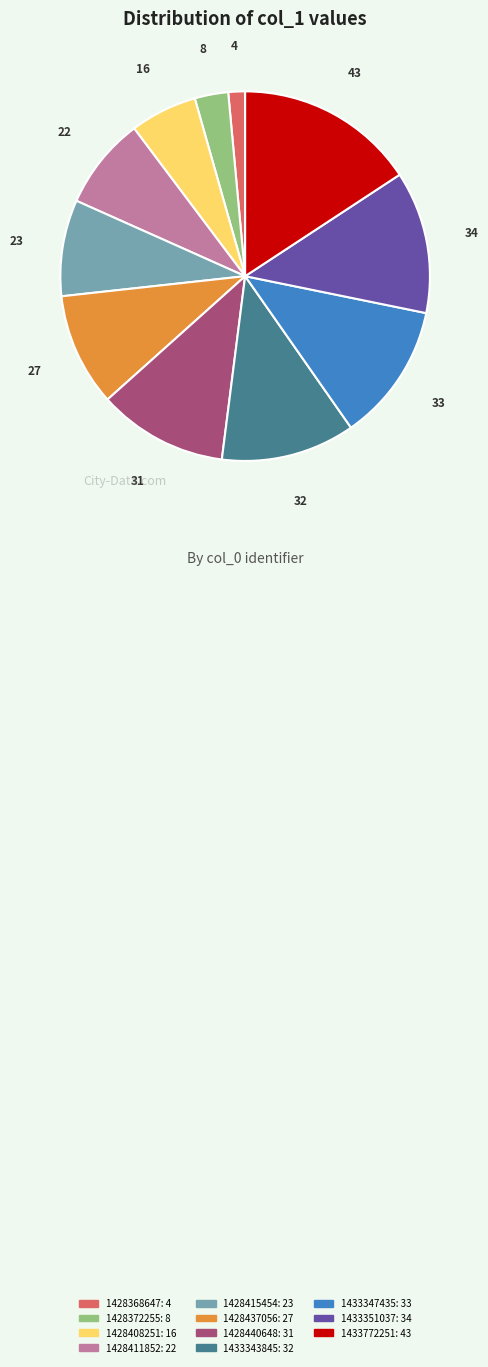

Does any single category account for the majority?

No